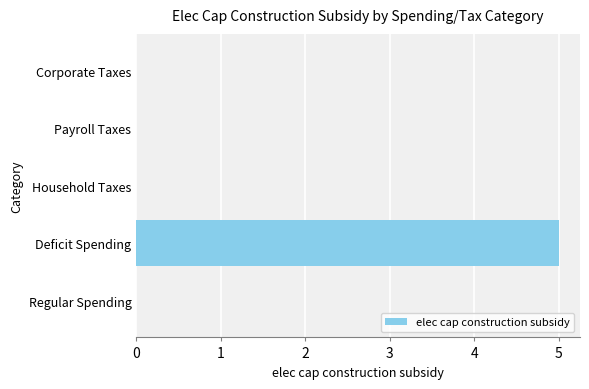

The chart shows a value of 0 at Household Taxes. True or false?

True